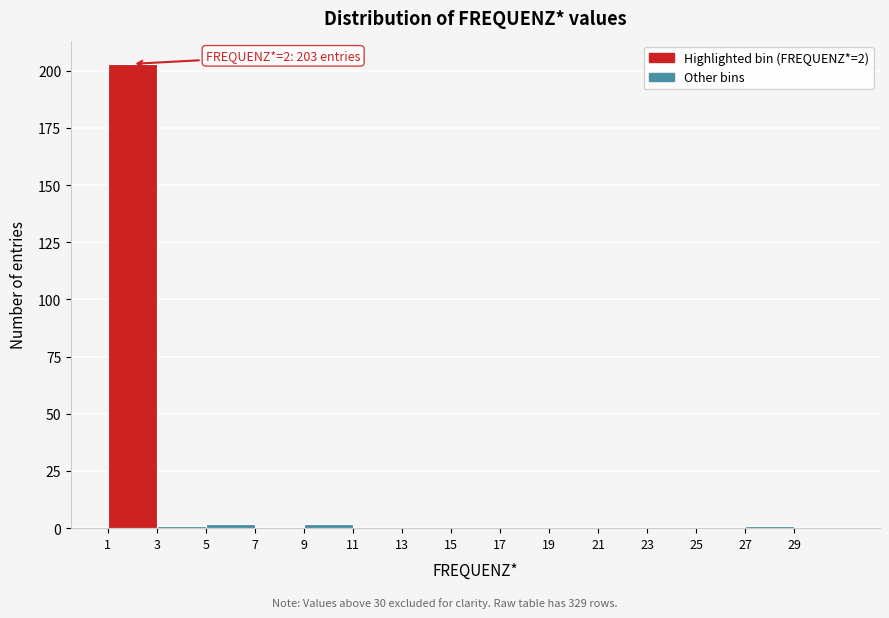

Which range on the x-axis has the tallest bar?

1 to 3